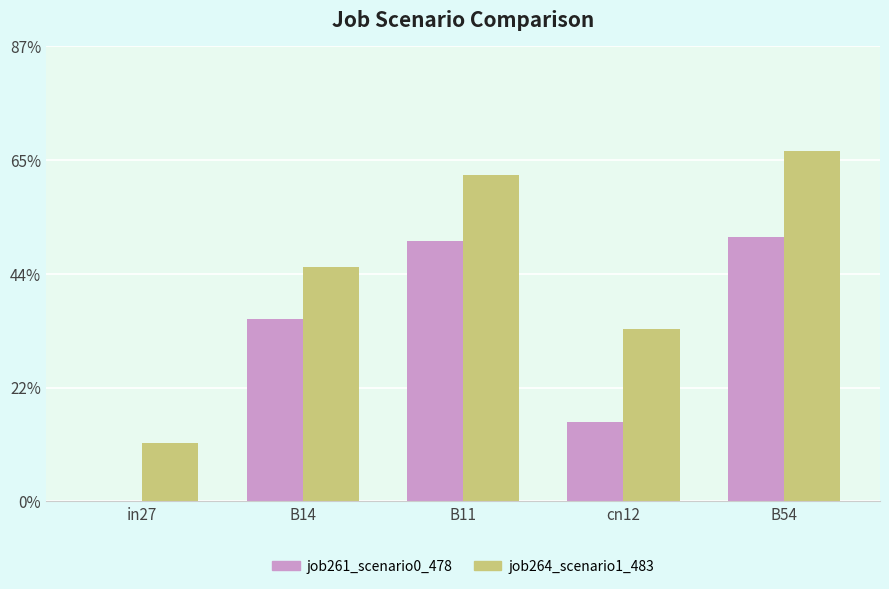

At in27, list the series in order from largest to smallest.

job264_scenario1_483, job261_scenario0_478